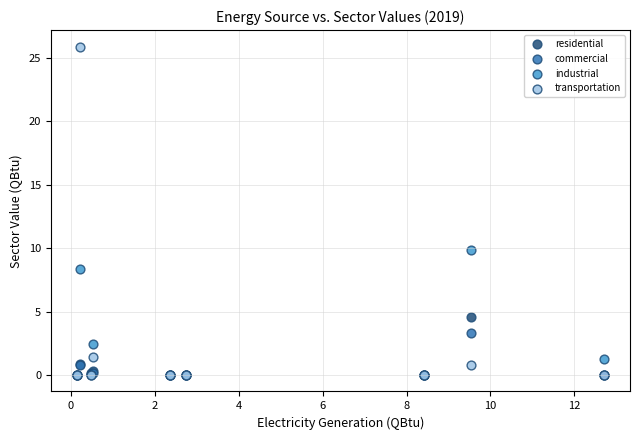

Across all series, what Y value is closest to 12?

9.8